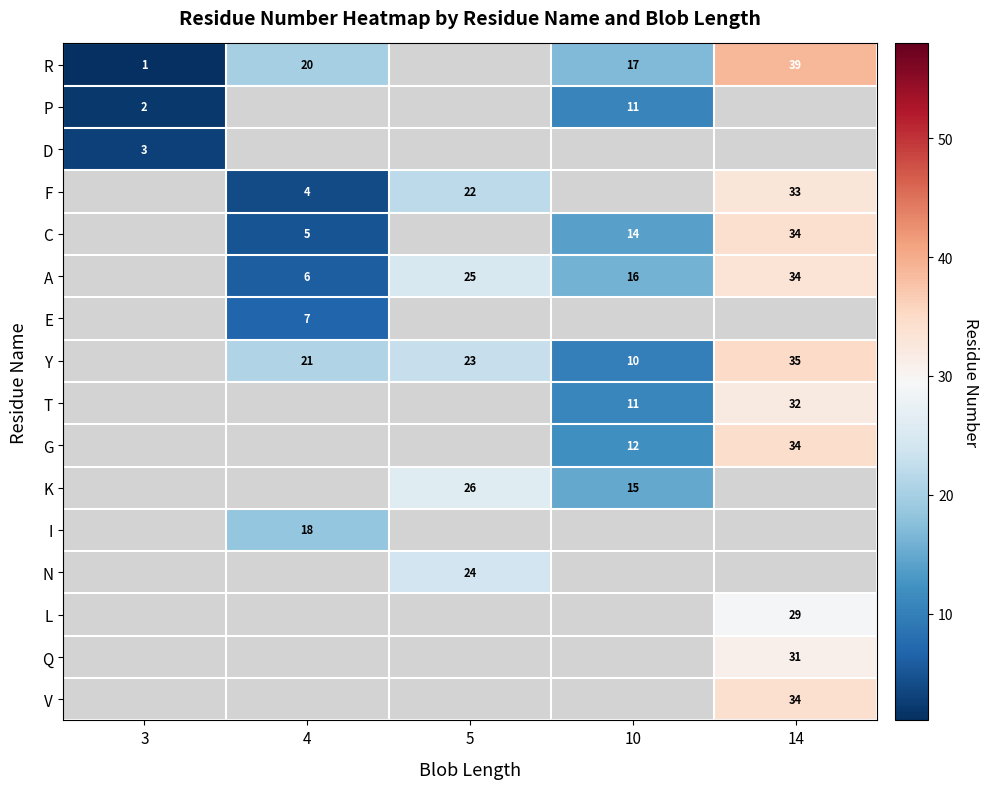

Which series has the largest range (max minus min)?

row_0